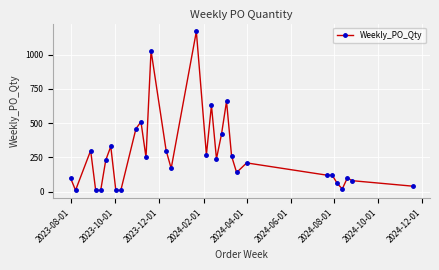

What is the greatest value displayed?

1170